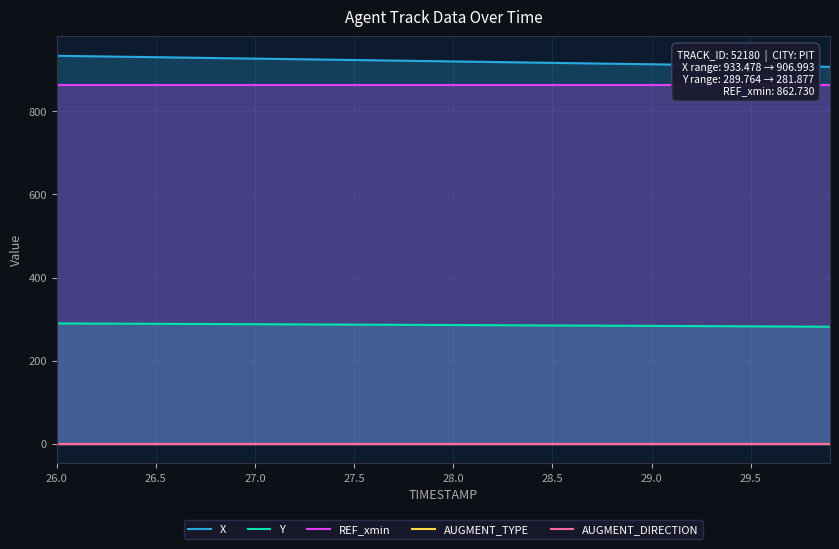

Is it true that Y equals 288.9 at 26.5?

True